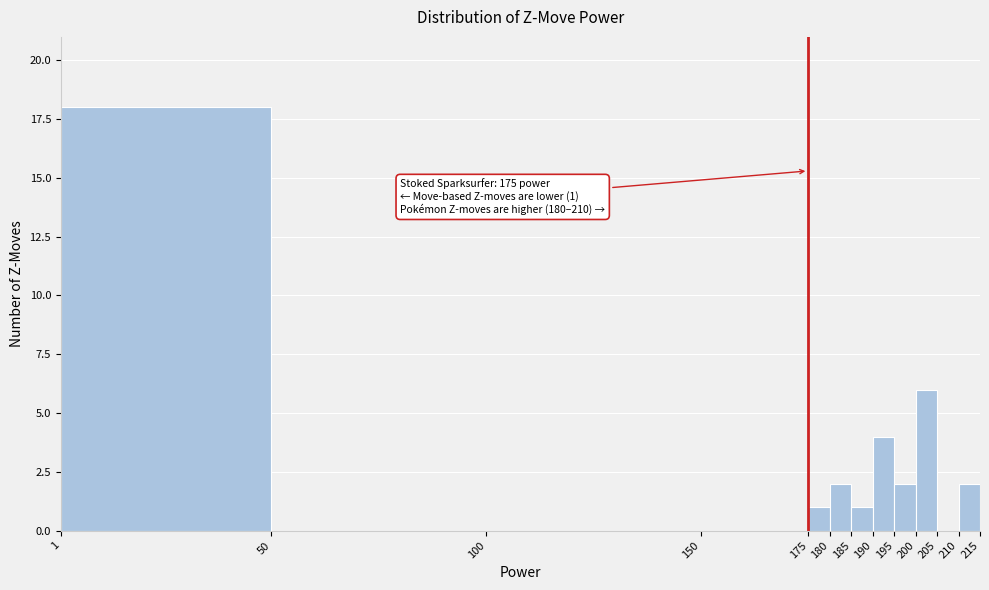

Which range on the x-axis has the tallest bar?

1 to 50